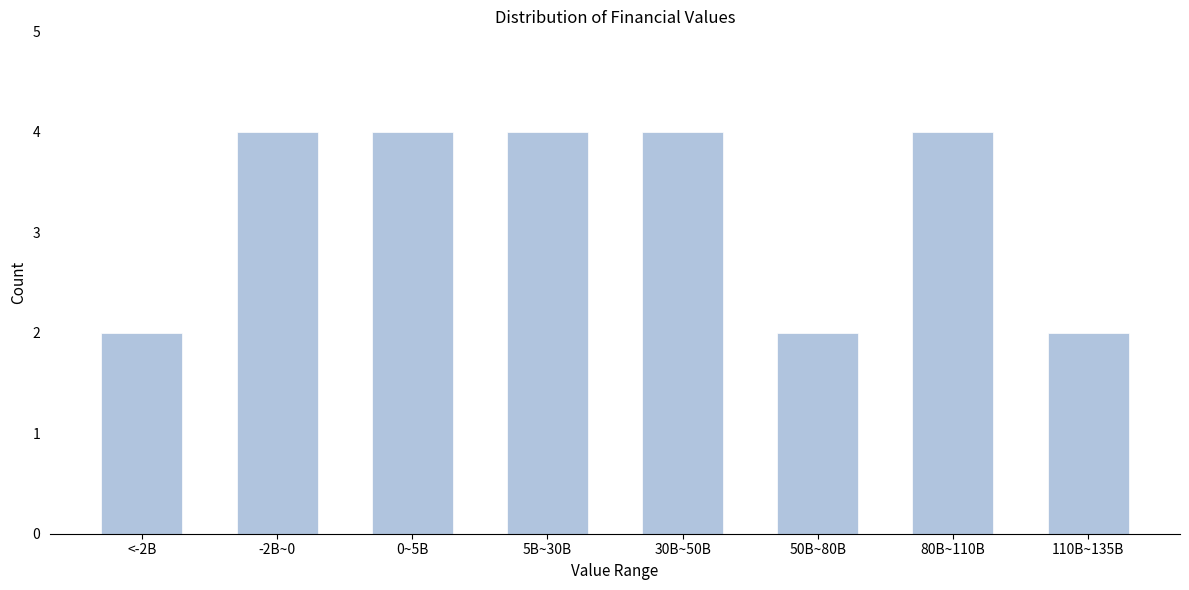

Reading right to left, what are all the values shown in this chart?

2	4	2	4	4	4	4	2